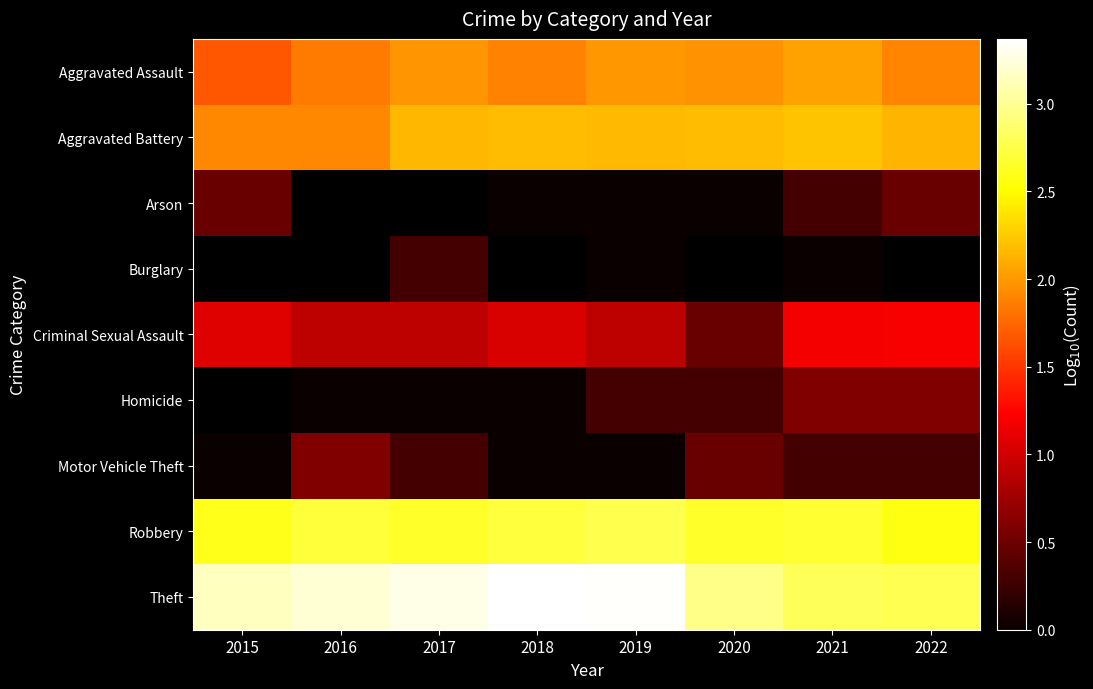

Is the value of Criminal Sexual Assault at 2022 greater than the value of Motor Vehicle Theft at 2015?

Yes